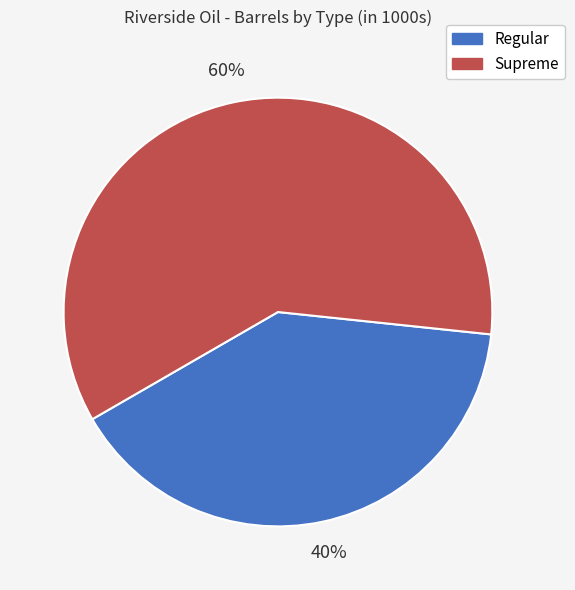

To the nearest percent, what is the difference between the Regular and Supreme slice percentages?

20%